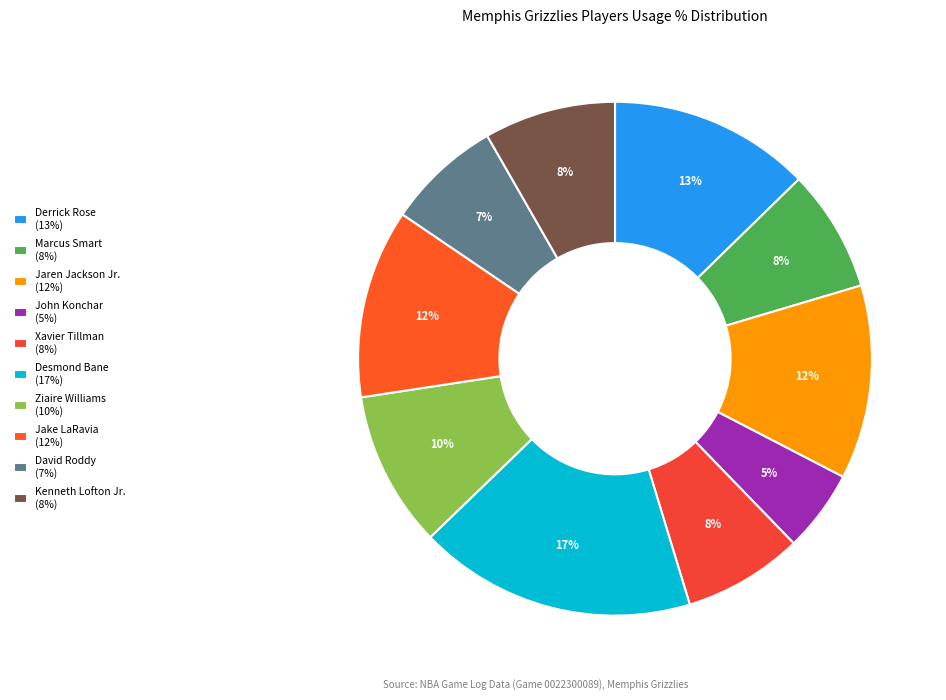

How many segments does this pie chart have?

10